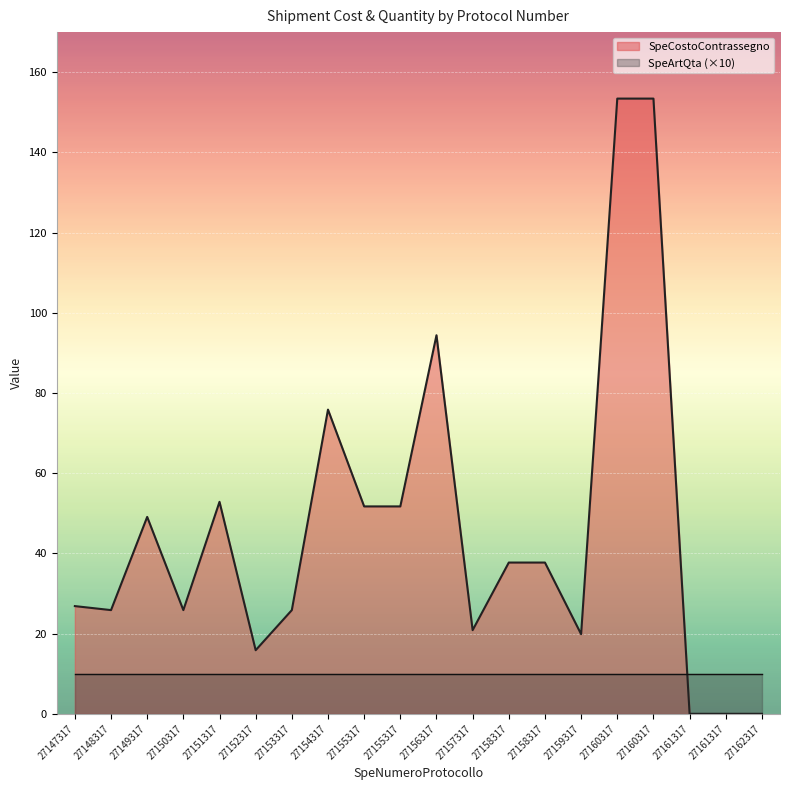

Reading left to right, what are all the values shown in this chart?

26.9	25.9	49.1	25.9	52.9	15.9	25.9	75.9	51.7	51.7	94.4	20.9	37.7	37.7	19.9	153.4	153.4	0.0	0.0	0.0